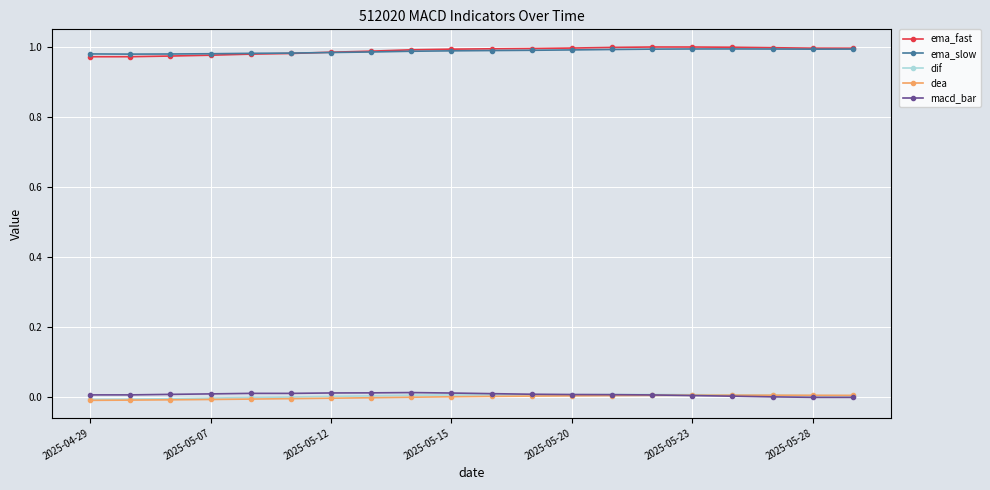

True or false: dif and ema_slow cross at least once.

False